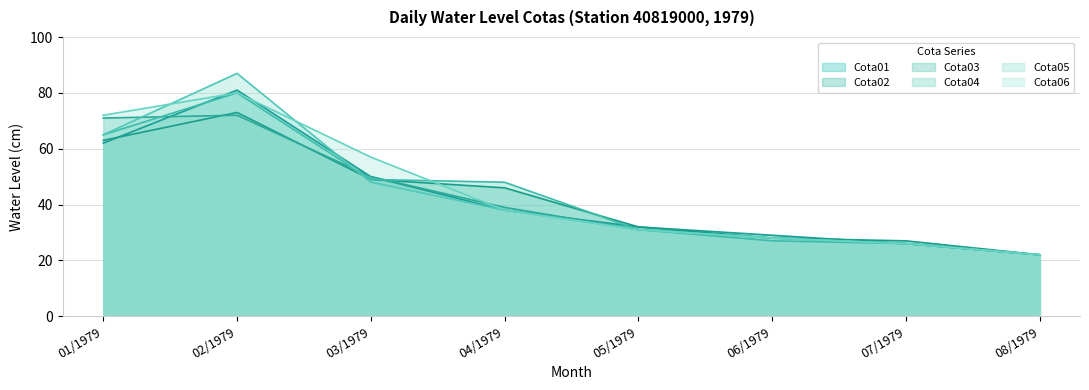

Between which two adjacent categories do Cota05 and Cota02 first intersect?

02/1979 and 03/1979